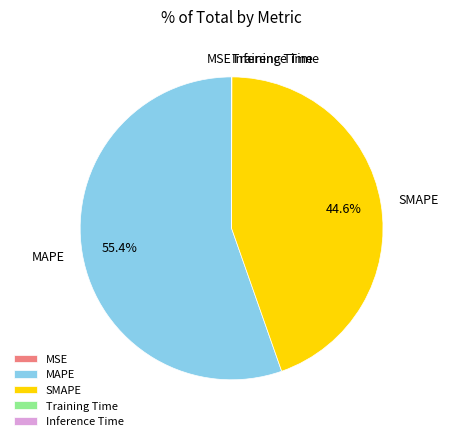

Which slice is the largest?

MAPE